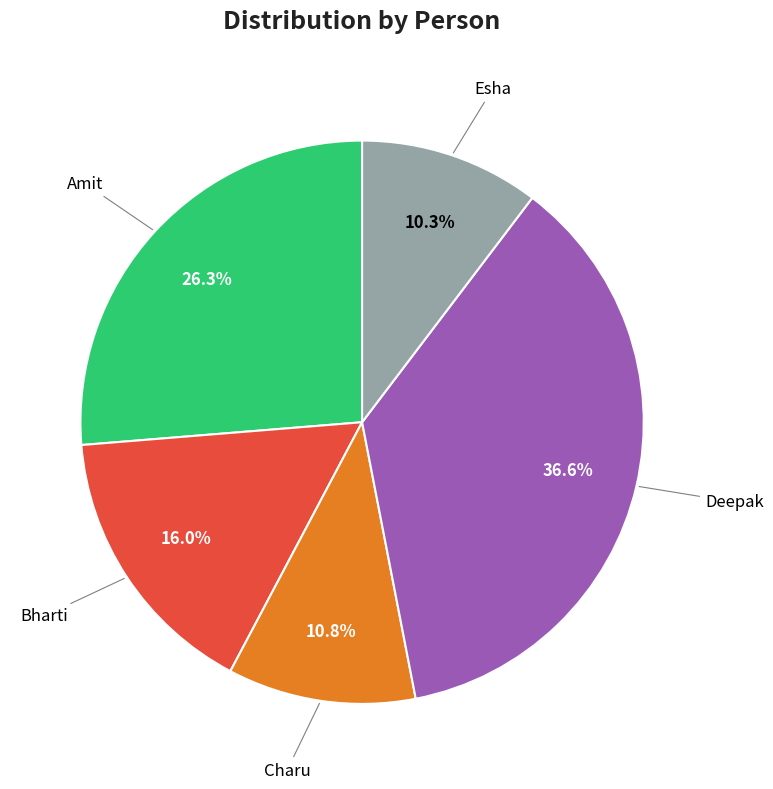

How many slices are in this pie chart?

5